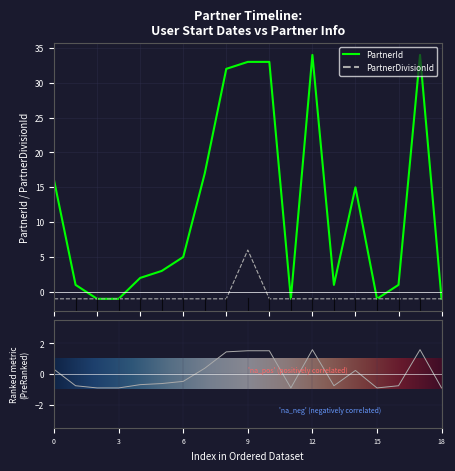

What is the highest value of the PartnerId series?

34